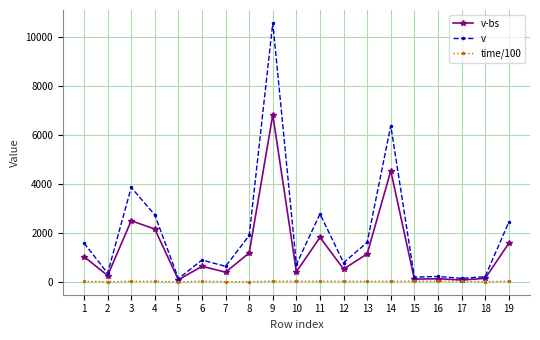

List the series in order of their overall mean, highest first.

v, v-bs, time/100